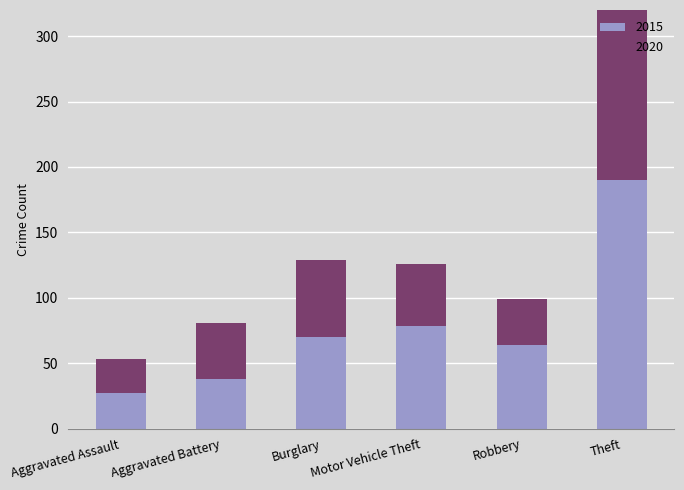

Which category has the highest value across all series?

Theft